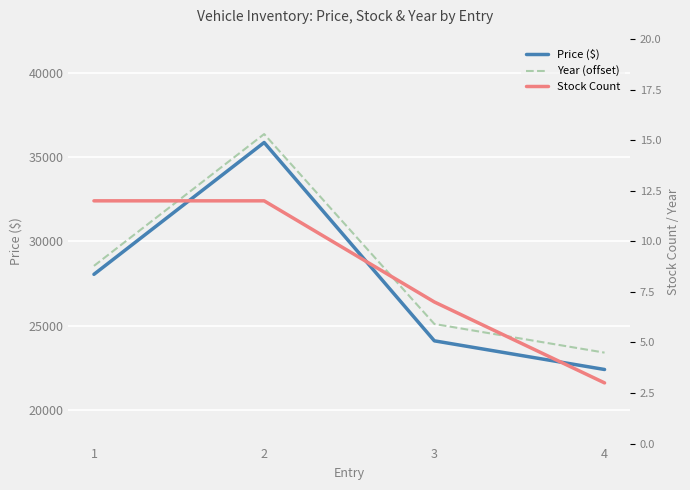

The value of Year (offset) at 4 is 23395. True or false?

True